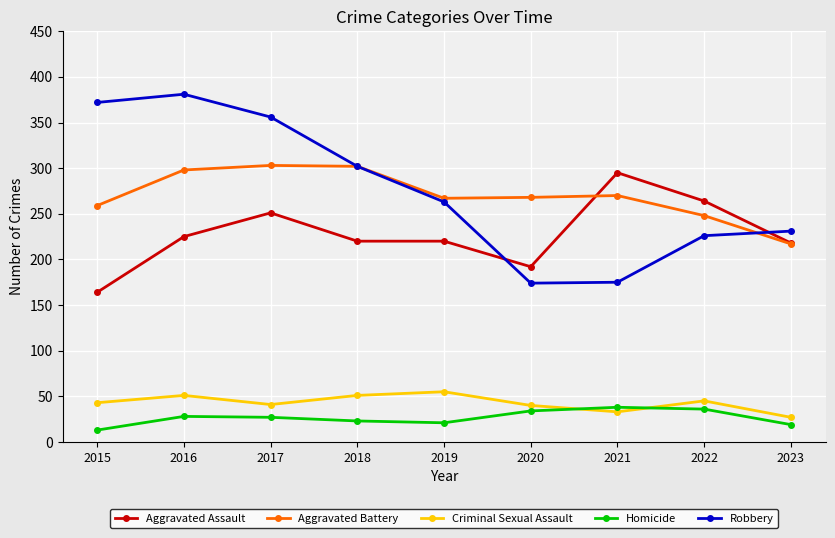

Where does the Aggravated Battery series first go above 268?

2016